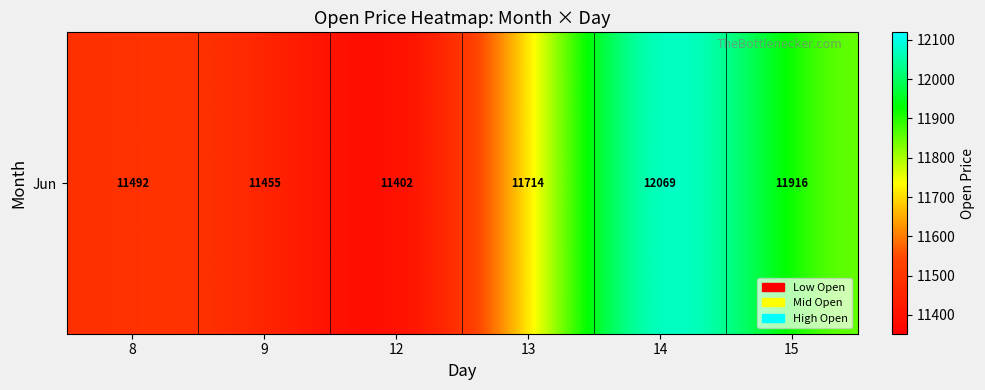

True or false: the data shows 20819.7 at 13.

False